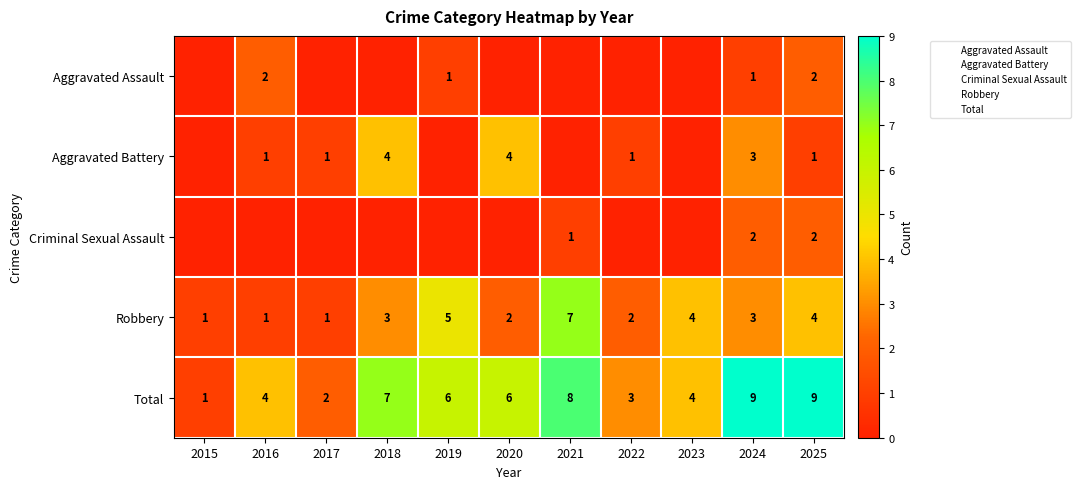

At which label is Aggravated Battery closest to 2?

2016